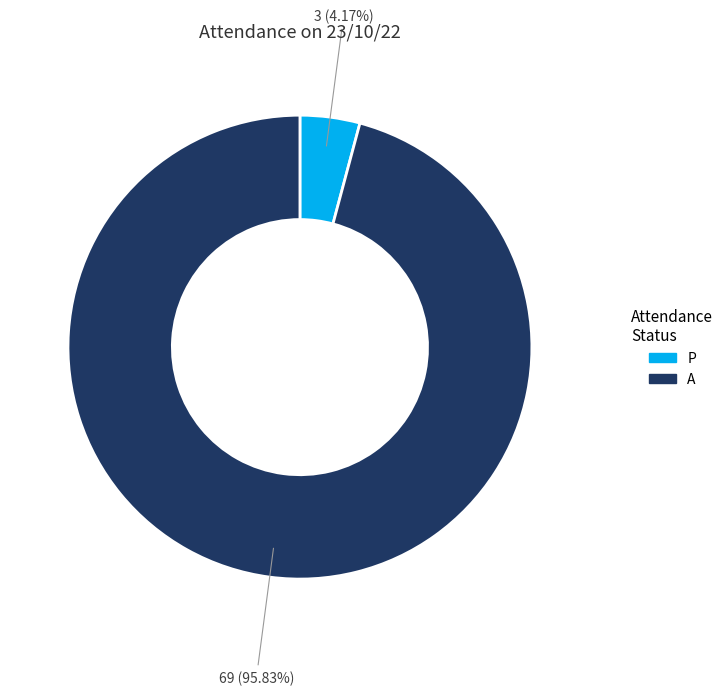

Is A the majority of the pie?

Yes